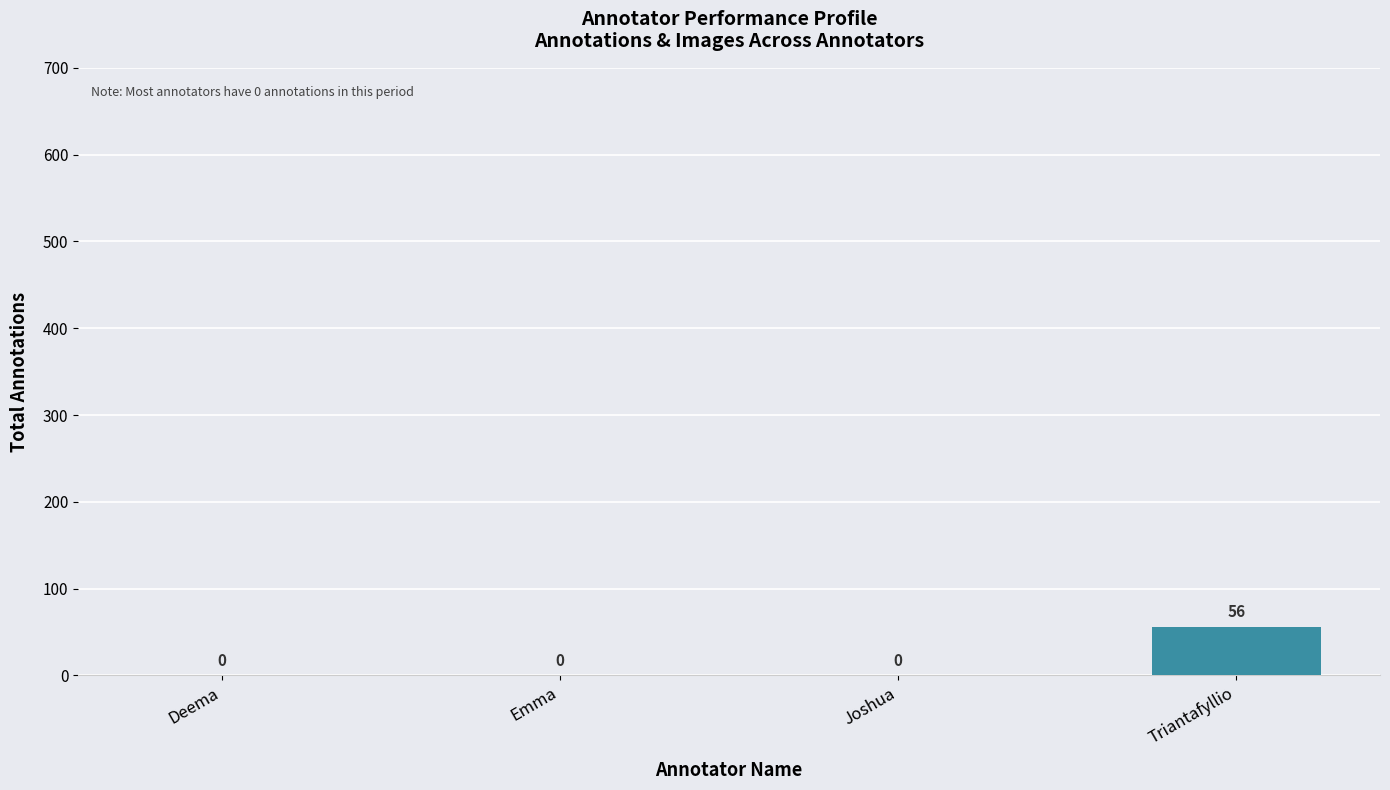

Between Triantafyllio and Joshua, which is larger?

Triantafyllio